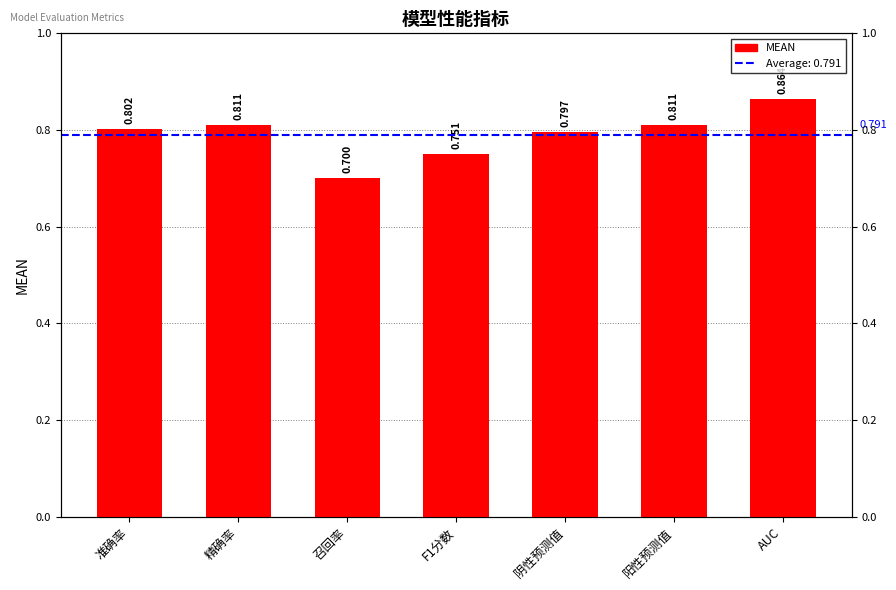

Rank the categories by value from highest to lowest.

AUC, 精确率, 阳性预测值, 准确率, 阴性预测值, F1分数, 召回率